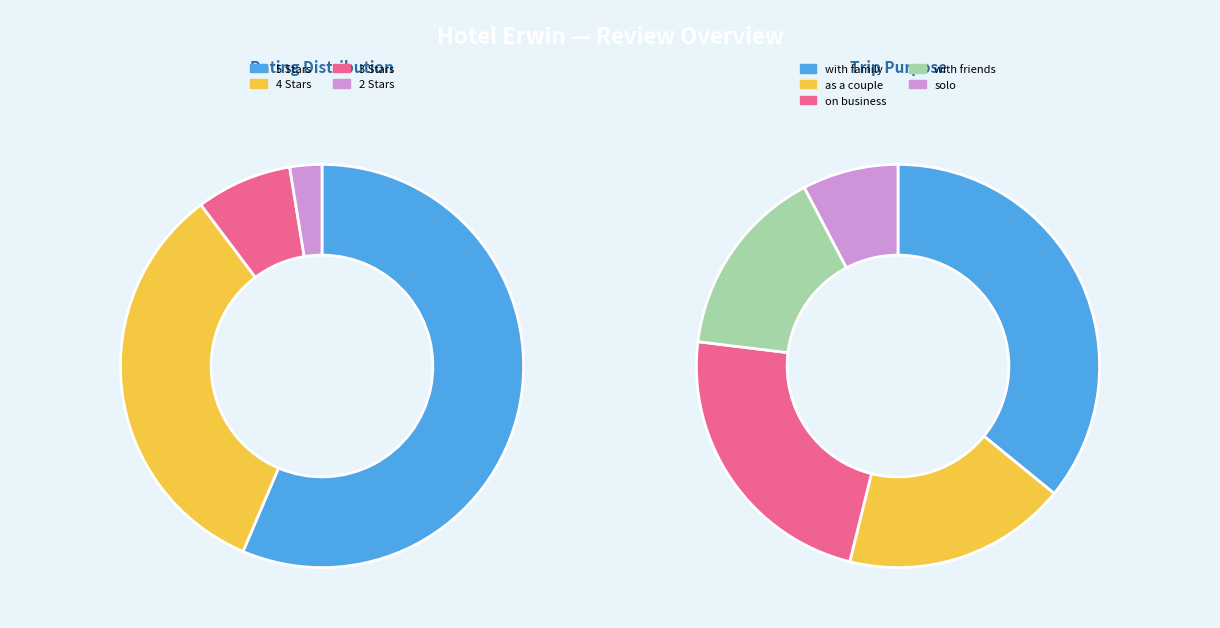

How many segments does this pie chart have?

5